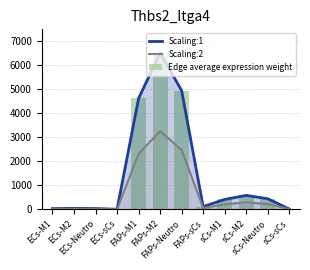

Reading right to left, extract all data points from this chart.

Scaling:1: 9.9	437.3	576.5	408.4	111.0	4929.1	6497.6	4602.6	0.7	29.8	39.3	27.8
Scaling:2: 4.9	218.7	288.3	204.2	55.5	2464.5	3248.8	2301.3	0.3	14.9	19.6	13.9
Edge average expression weight: 9.9	437.3	576.5	408.4	111.0	4929.1	6497.6	4602.6	0.7	29.8	39.3	27.8